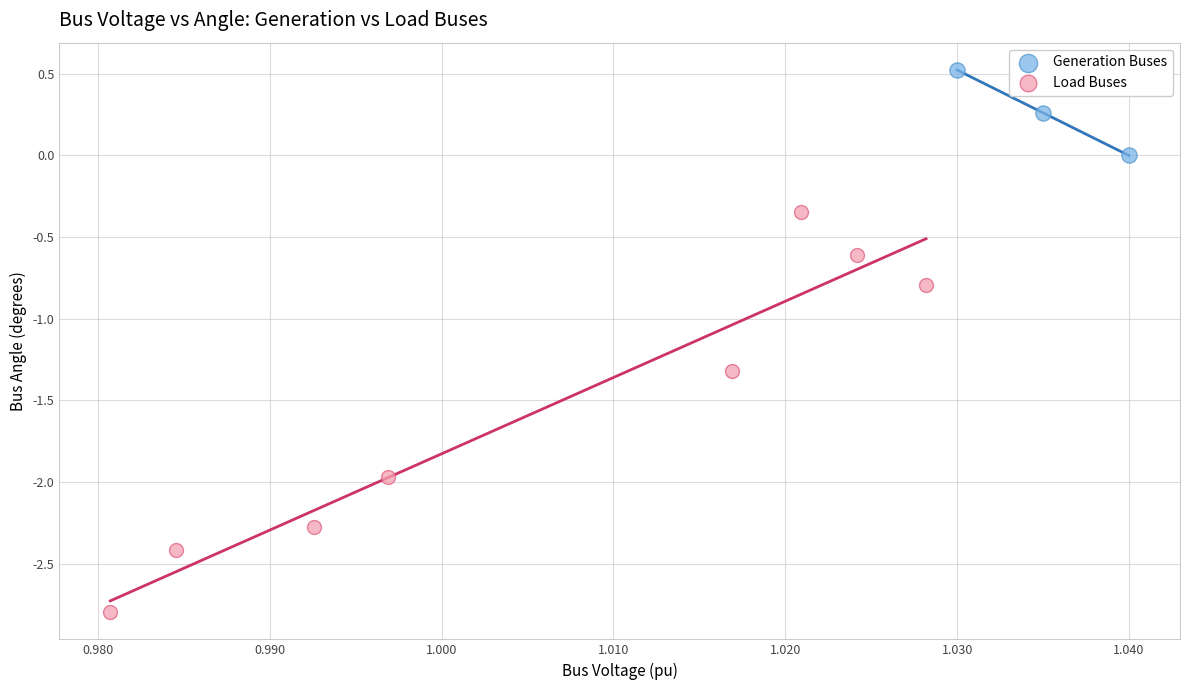

Which series reaches the minimum Y coordinate?

Load Buses